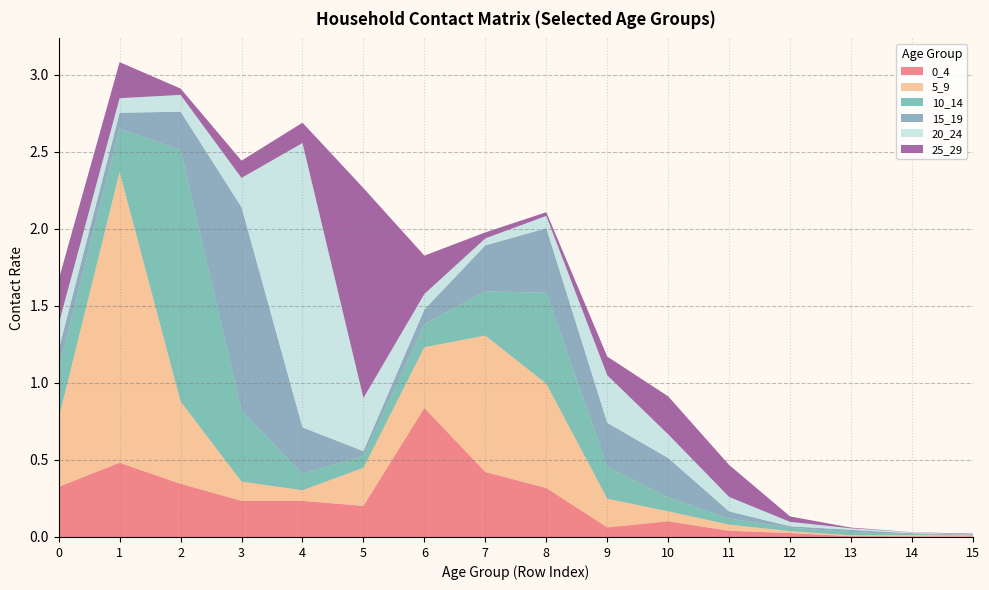

Reading left to right, extract all data points from this chart.

0_4: 0.3	0.5	0.3	0.2	0.2	0.2	0.8	0.4	0.3	0.1	0.1	0.0	0.0	0.0	0.0	0.0
5_9: 0.4	1.9	0.5	0.1	0.1	0.2	0.4	0.9	0.7	0.2	0.1	0.0	0.0	0.0	0.0	0.0
10_14: 0.3	0.3	1.6	0.5	0.1	0.1	0.1	0.3	0.6	0.2	0.1	0.0	0.0	0.0	0.0	0.0
15_19: 0.1	0.1	0.2	1.3	0.3	0.0	0.1	0.3	0.4	0.3	0.3	0.0	0.0	0.0	0.0	0.0
20_24: 0.2	0.1	0.1	0.2	1.8	0.3	0.1	0.0	0.1	0.3	0.2	0.1	0.0	0.0	0.0	0.0
25_29: 0.3	0.2	0.0	0.1	0.1	1.4	0.2	0.0	0.0	0.1	0.2	0.2	0.0	0.0	0.0	0.0